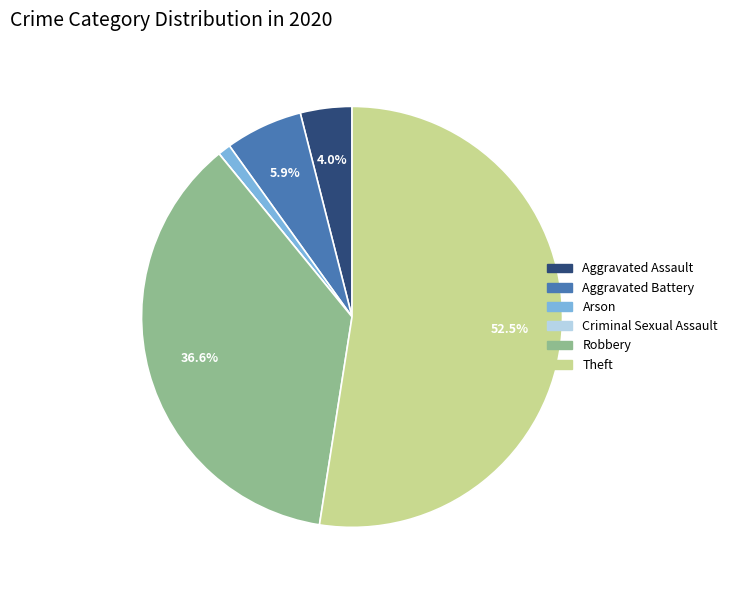

How much of the chart is everything except Robbery?

63.4%